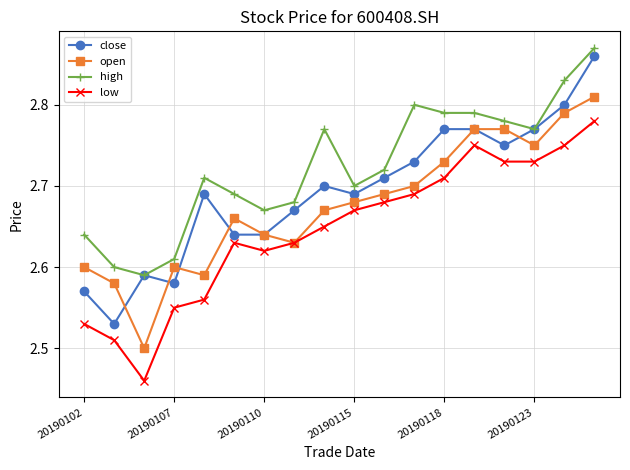

At how many categories does at least one series exceed 2?

18